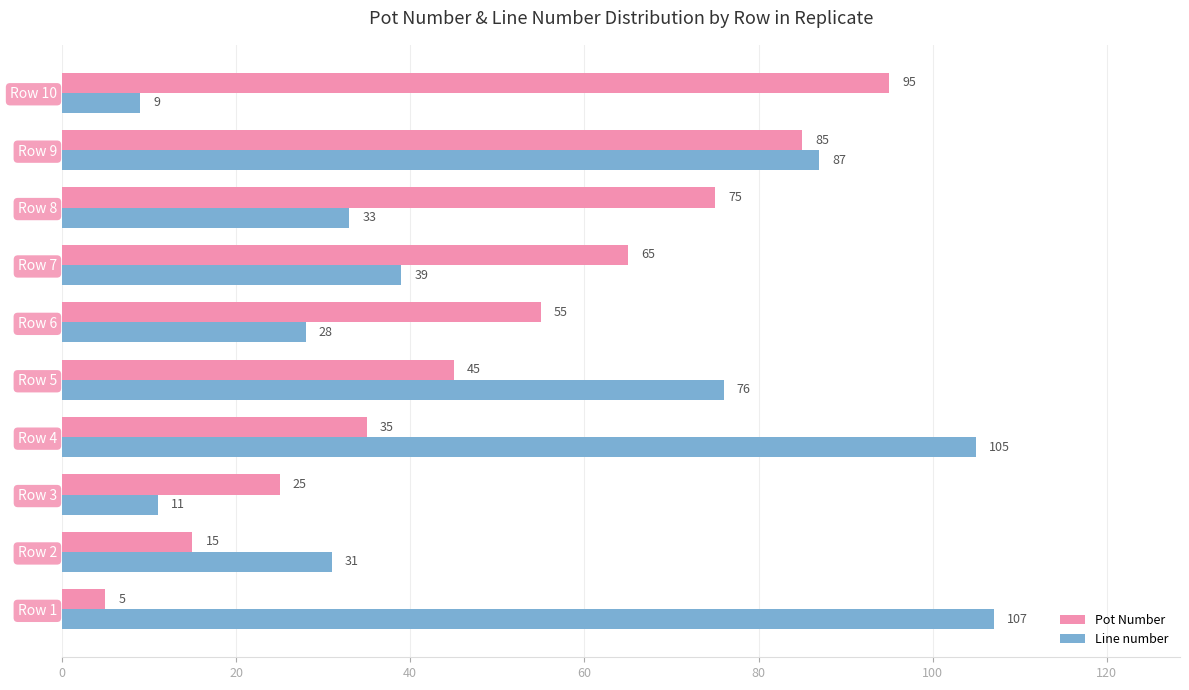

At which category is the sum across all series the highest?

Row 9